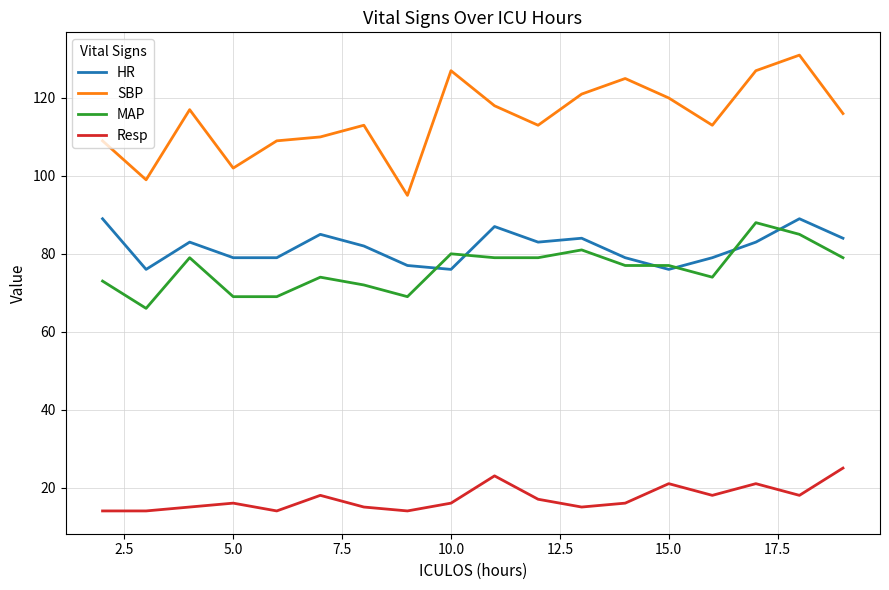

Which series has the largest total across all categories?

SBP